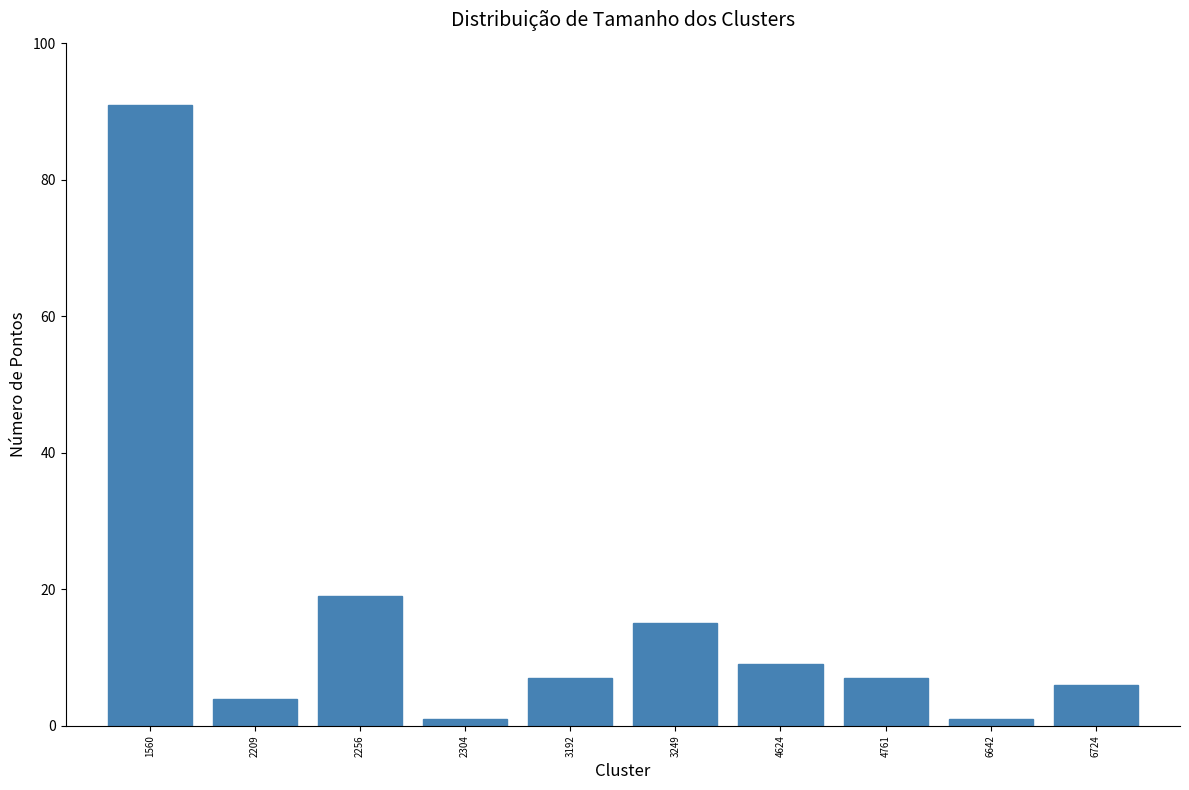

How many bars are there in total?

10